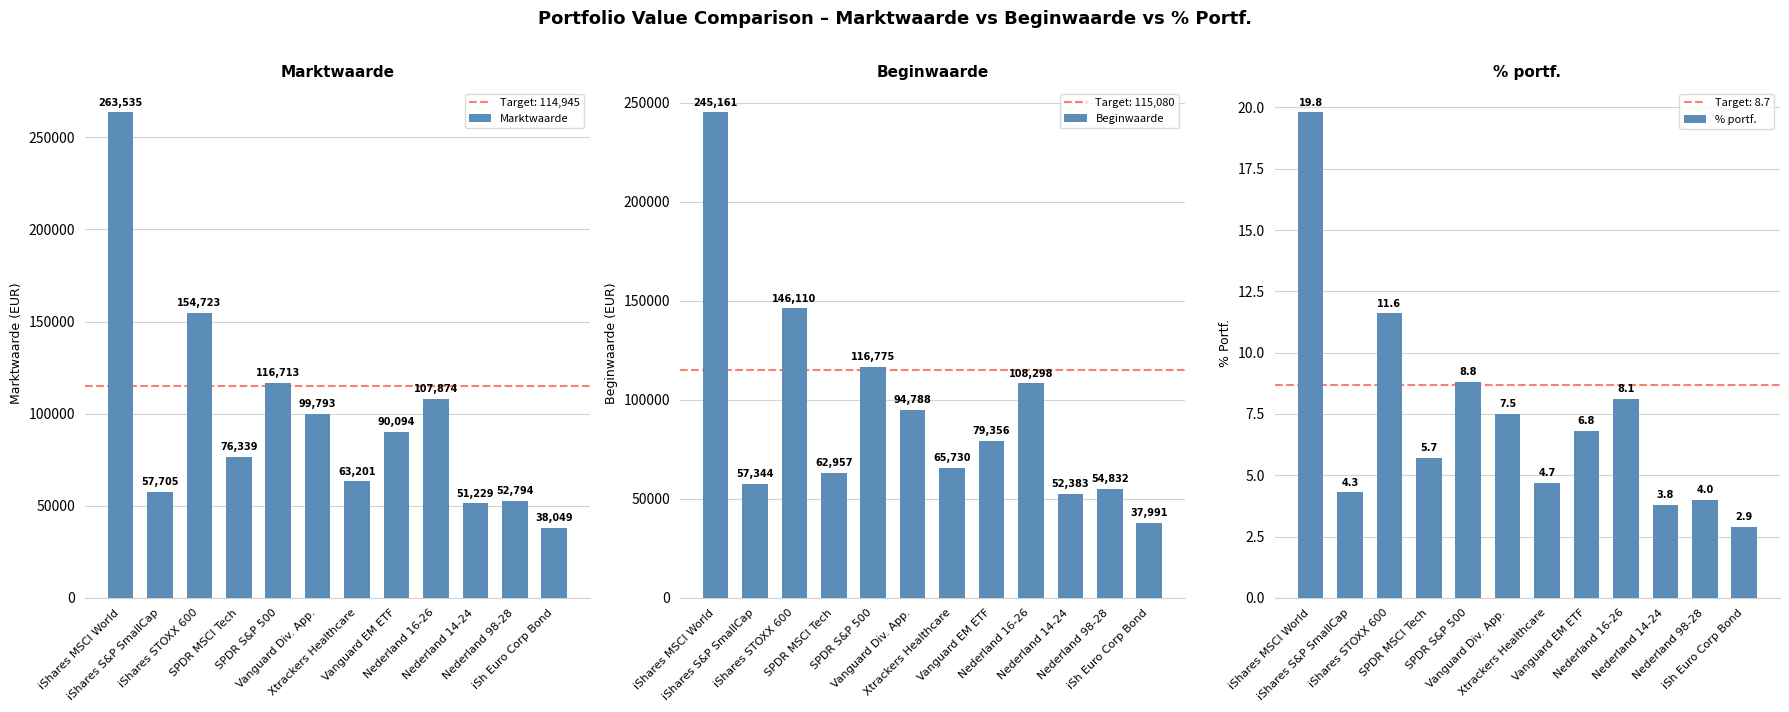

What is the difference between the Marktwaarde values at iSh Euro Corp Bond and iShares S&P SmallCap?

19656